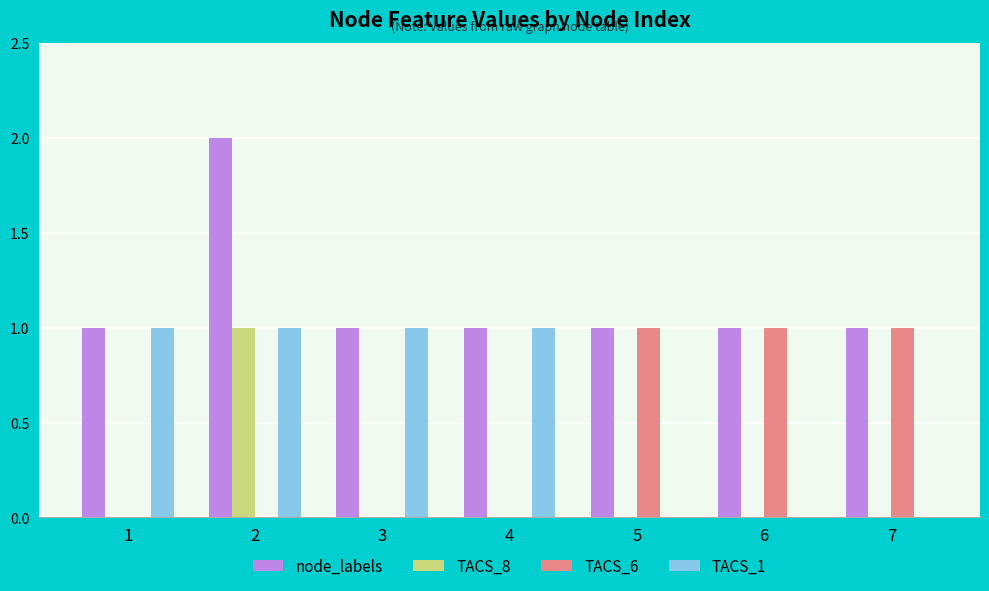

What is the total value across all series at 1?

2